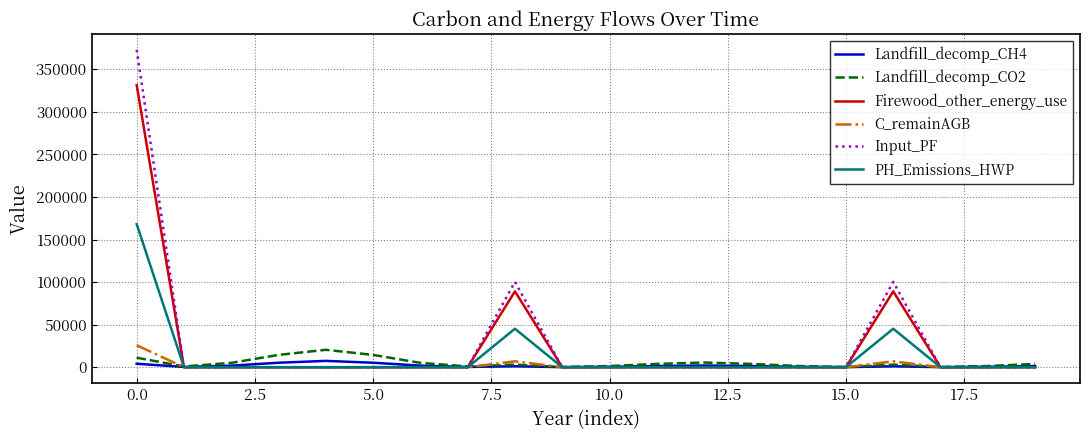

What is the maximum value shown in the chart?

372844.0